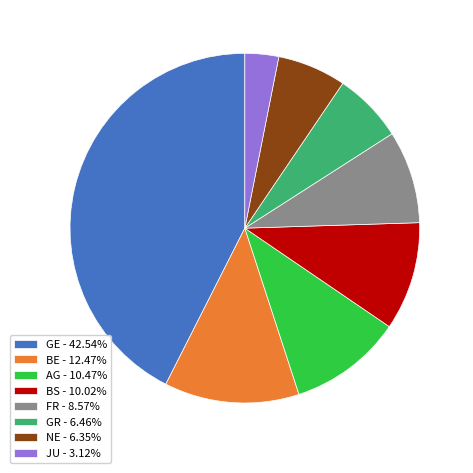

Is the sum of GR - 6.46% and GE - 42.54% greater than half?

No